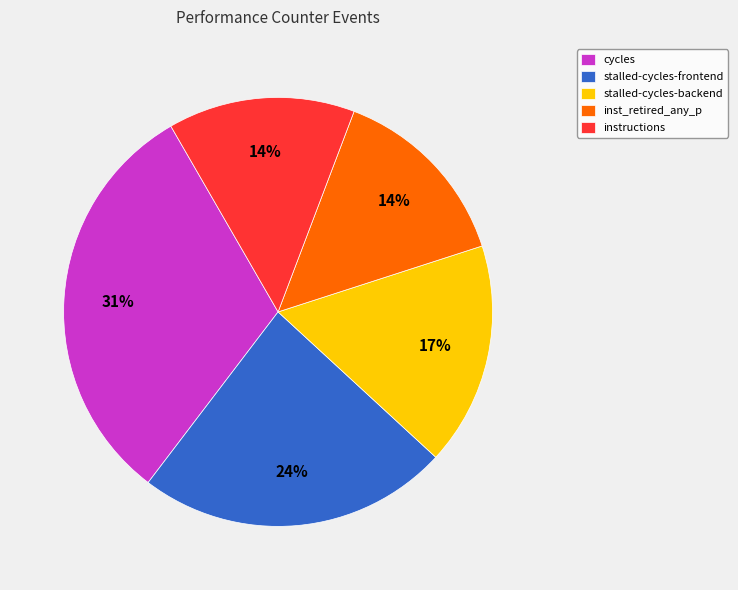

How many slices are in this pie chart?

5